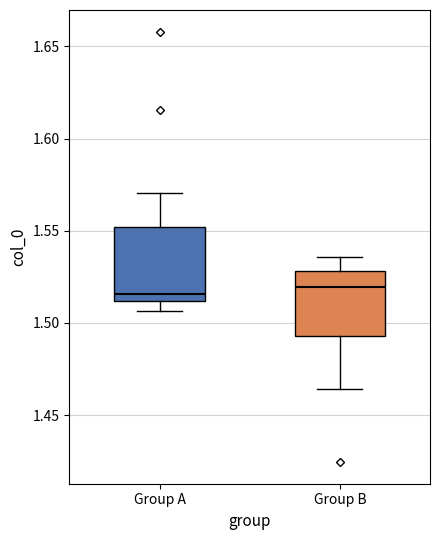

Reading left to right, read every box against the y-axis: the position of its median line, the range the box covers, and the ends of its whiskers. The values are not printed on the chart, so give them approximately, as read against the axis.

Group A: median 1.515, box 1.510 to 1.550, whiskers 1.505 to 1.570
Group B: median 1.520, box 1.495 to 1.530, whiskers 1.465 to 1.535